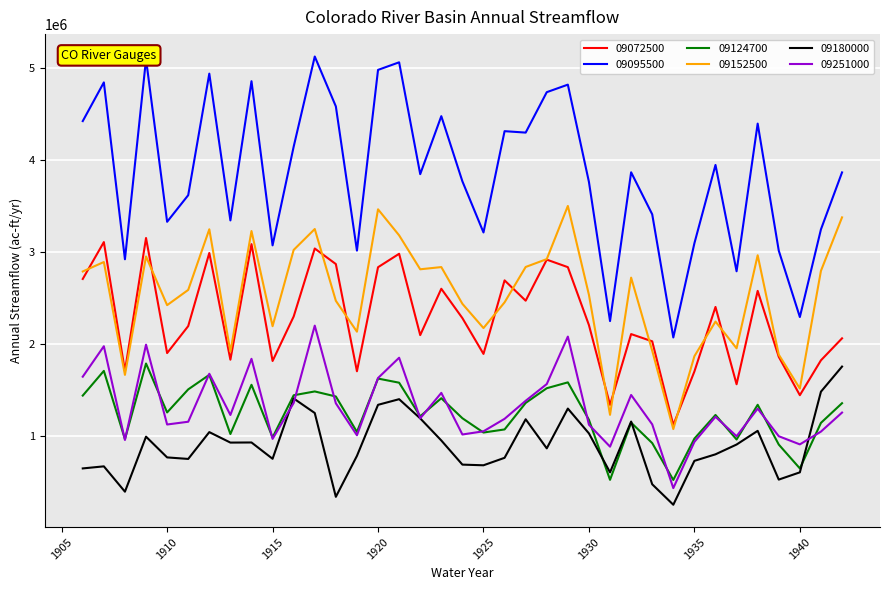

Which series has the widest spread of values?

09095500